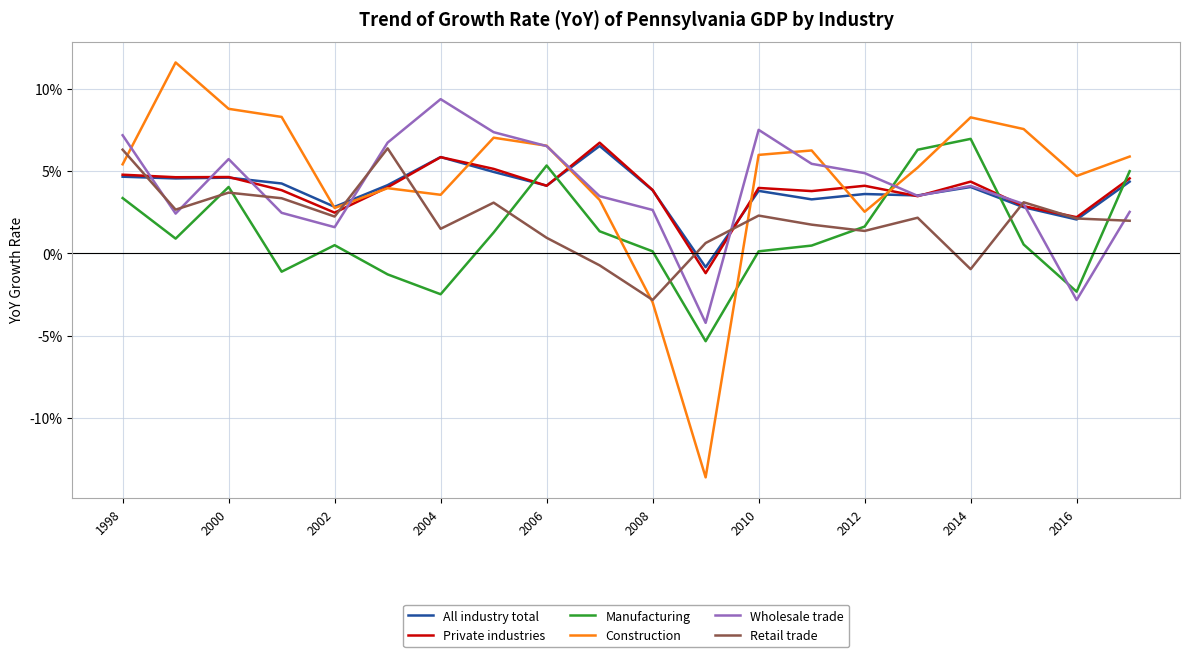

Which series has the largest total across all categories?

Construction